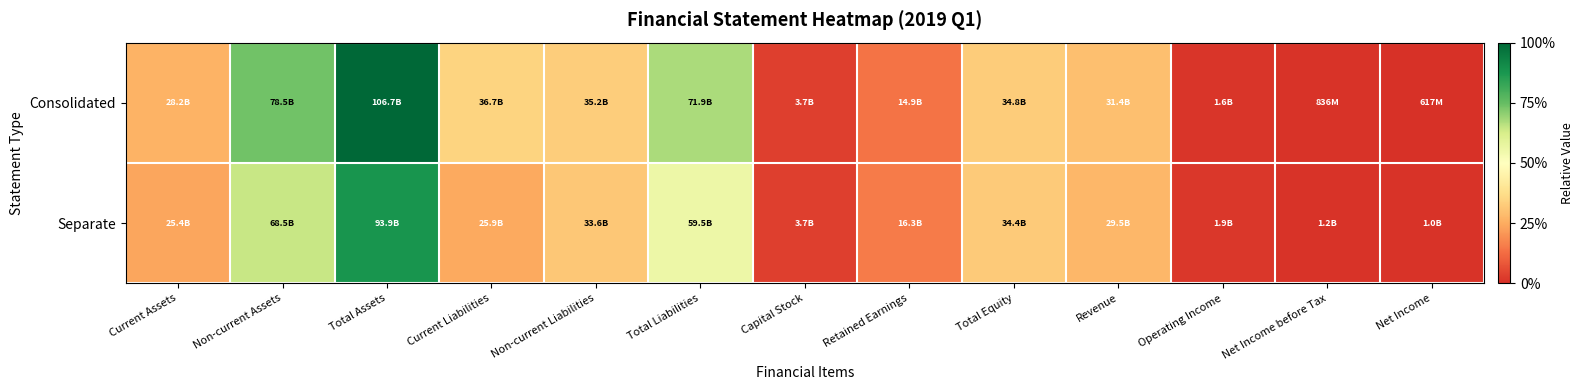

Rank the series at Non-current Assets from lowest to highest value.

Separate, Consolidated